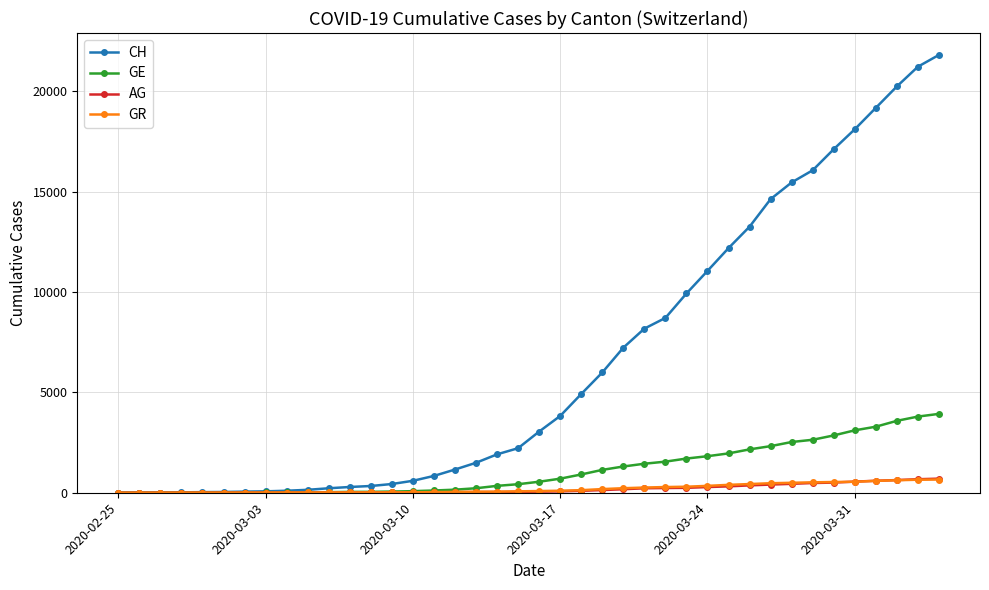

At how many categories does at least one series exceed 9124?

13